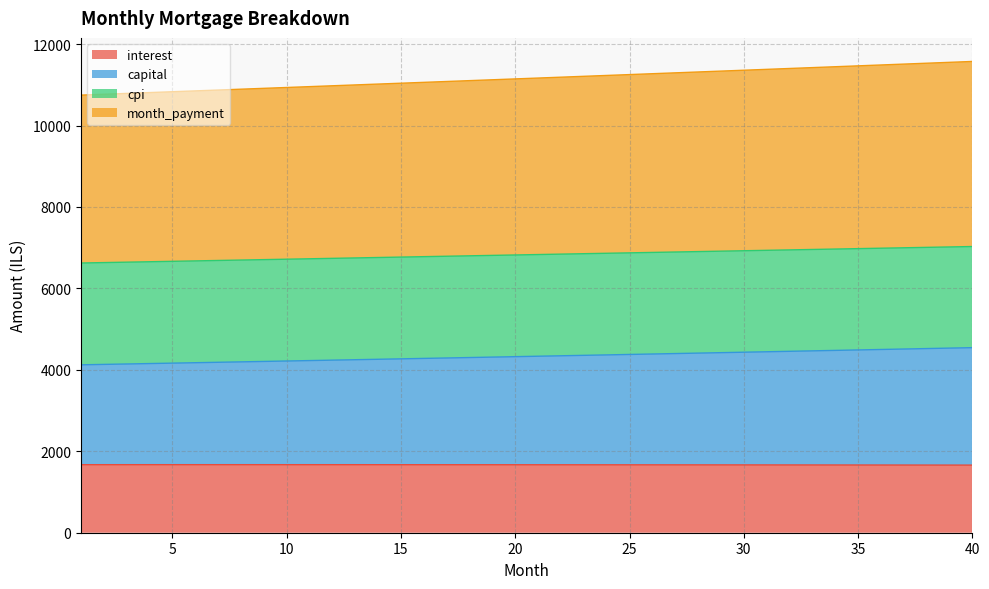

What is the highest value of the interest series?

1671.1